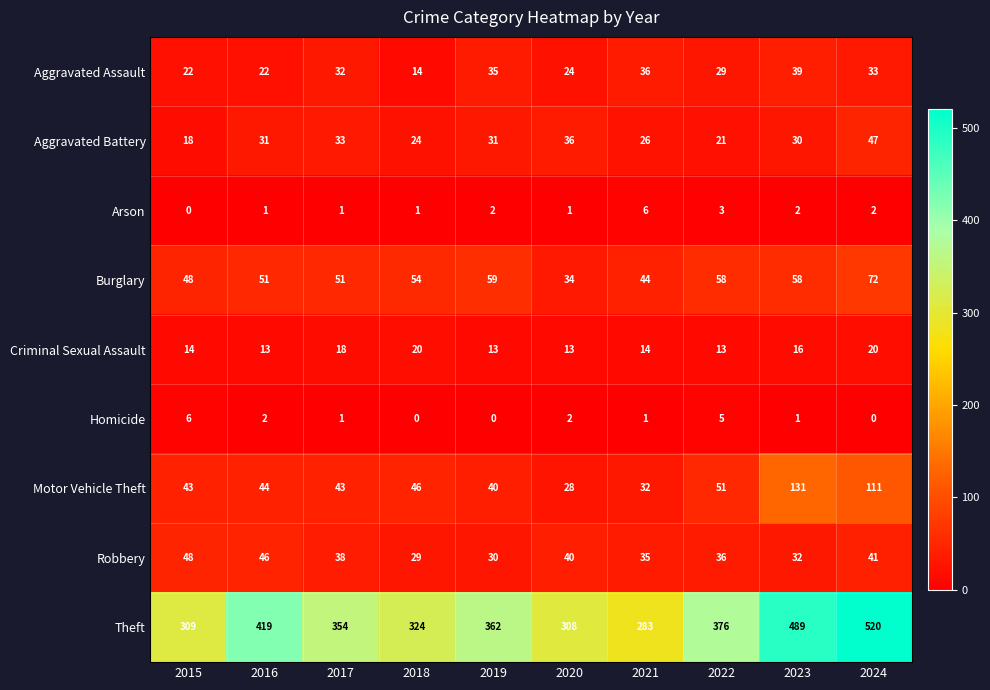

Between 2017 and 2021, which series saw the biggest shift?

Theft